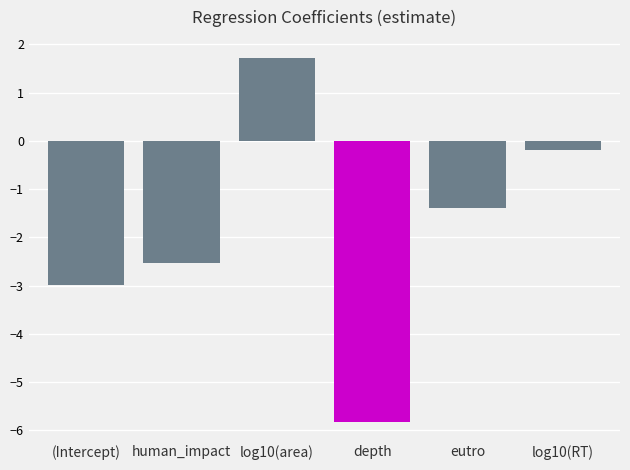

Rank the categories by value from lowest to highest.

depth, (Intercept), human_impact, eutro, log10(RT), log10(area)